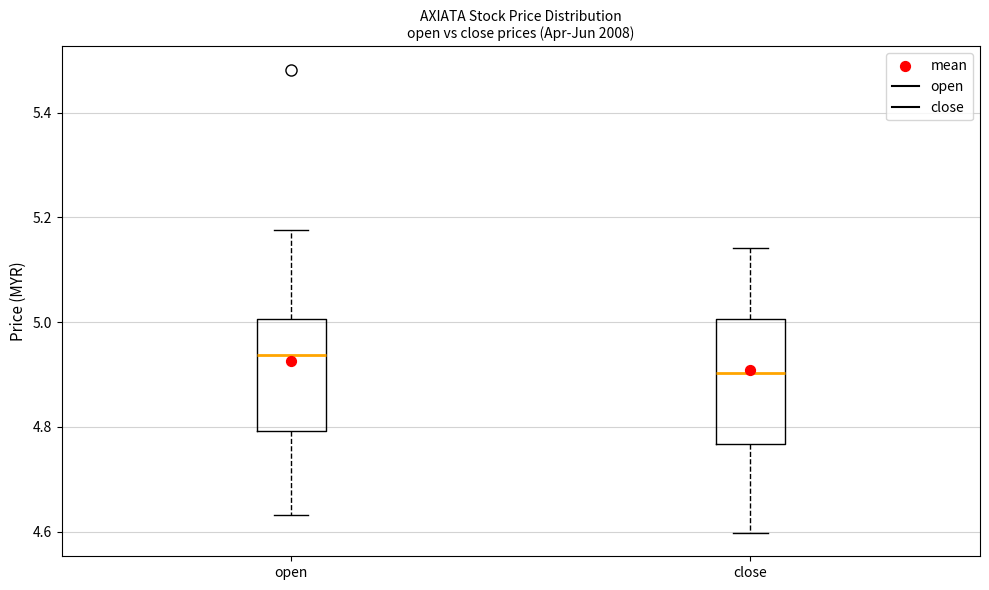

Reading left to right, read every box against the y-axis: the position of its median line, the range the box covers, and the ends of its whiskers. The values are not printed on the chart, so give them approximately, as read against the axis.

open: median 4.94, box 4.80 to 5.00, whiskers 4.64 to 5.18
close: median 4.90, box 4.76 to 5.00, whiskers 4.60 to 5.14